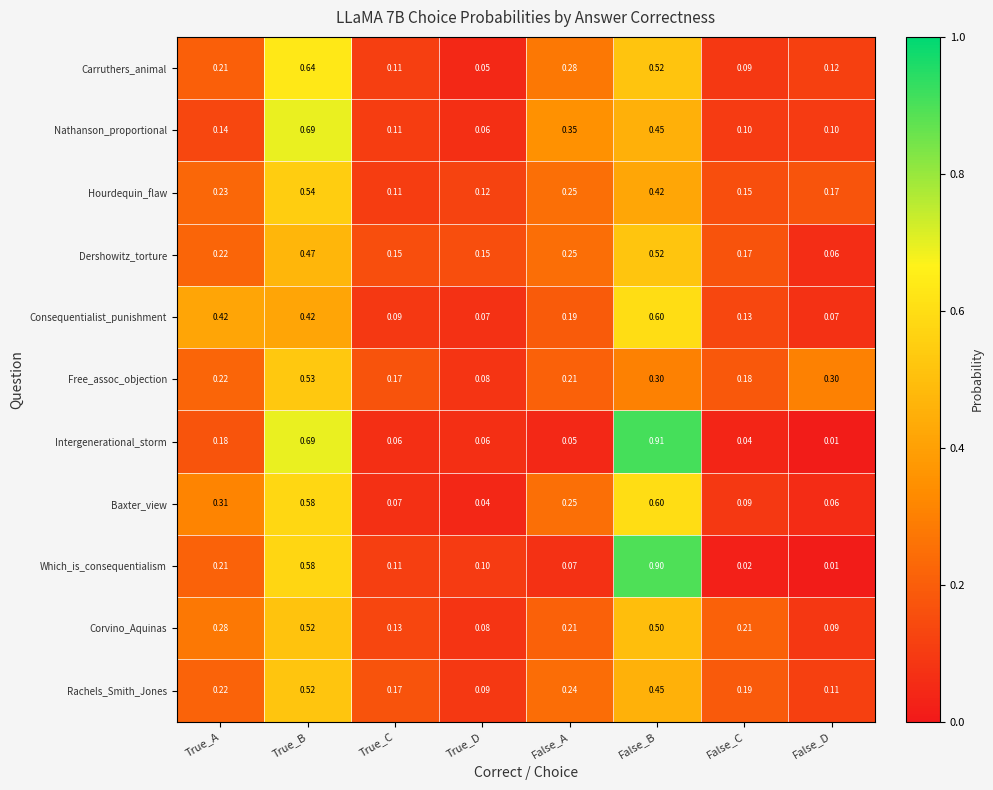

Where is Rachels_Smith_Jones nearest to the value 0?

True_D